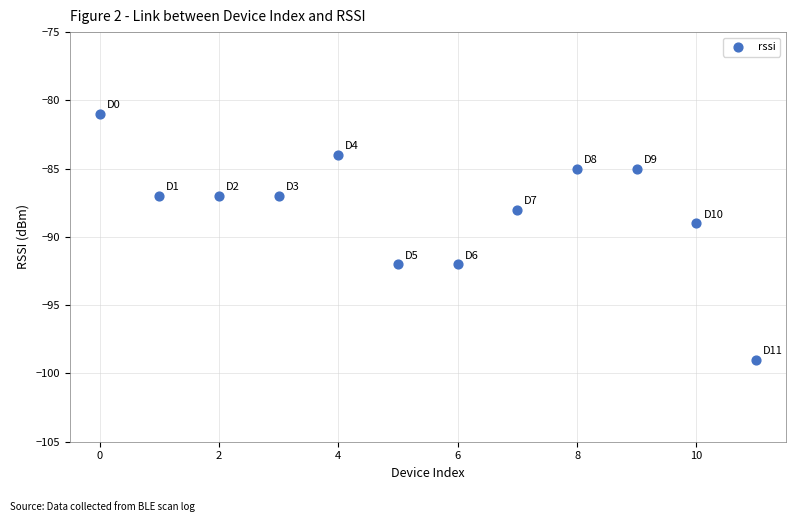

What is the range of Y values (max minus min)?

18